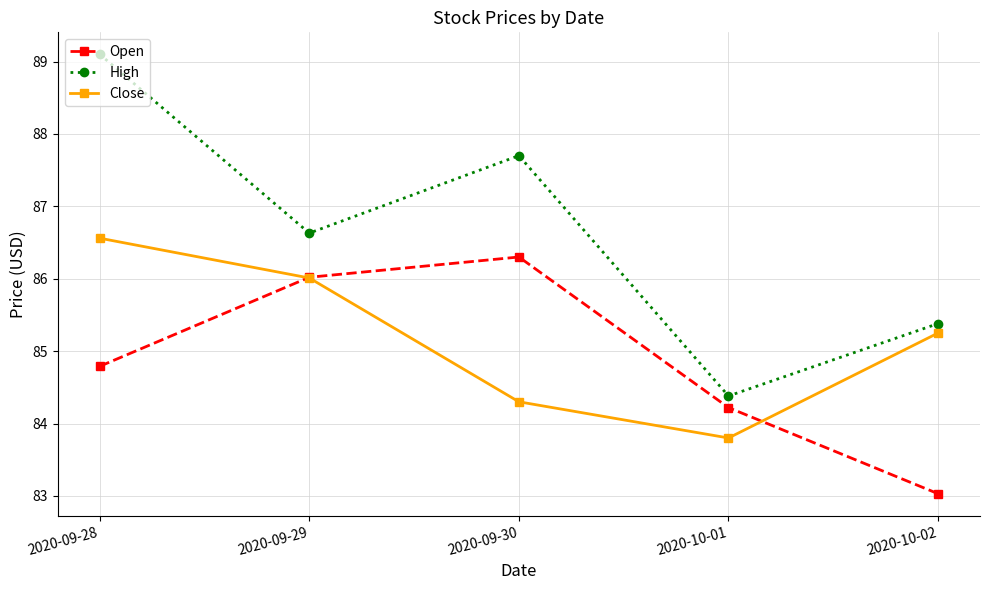

Is it true that Close equals 43.6 at 2020-09-28?

False